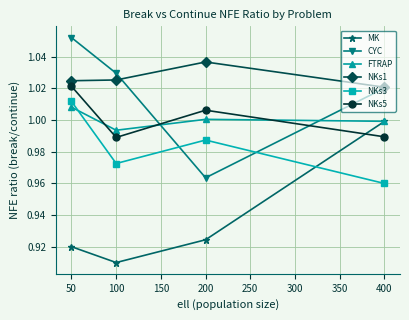

True or false: CYC has a value of 1.0 at 100.

True